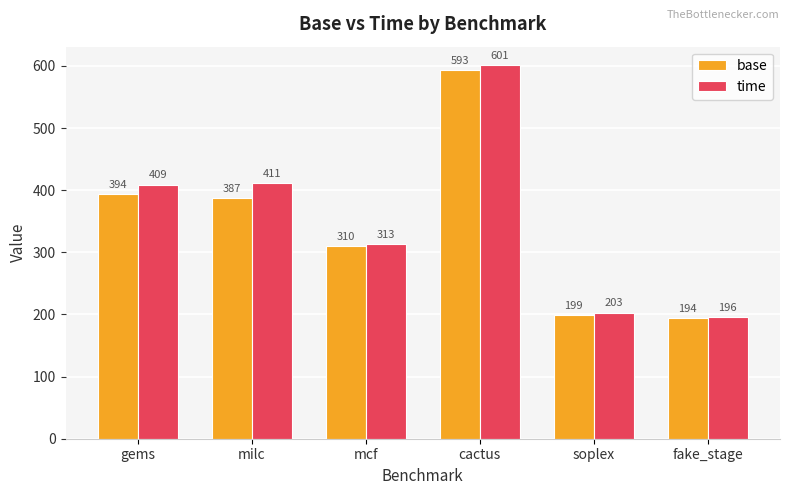

What is the value of the base bar at the 2nd from the left?

387.0